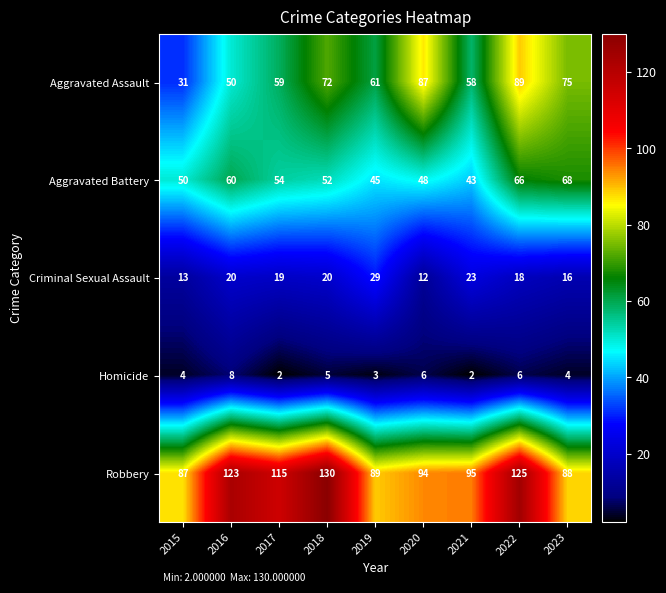

At which label does Robbery reach its peak?

2018